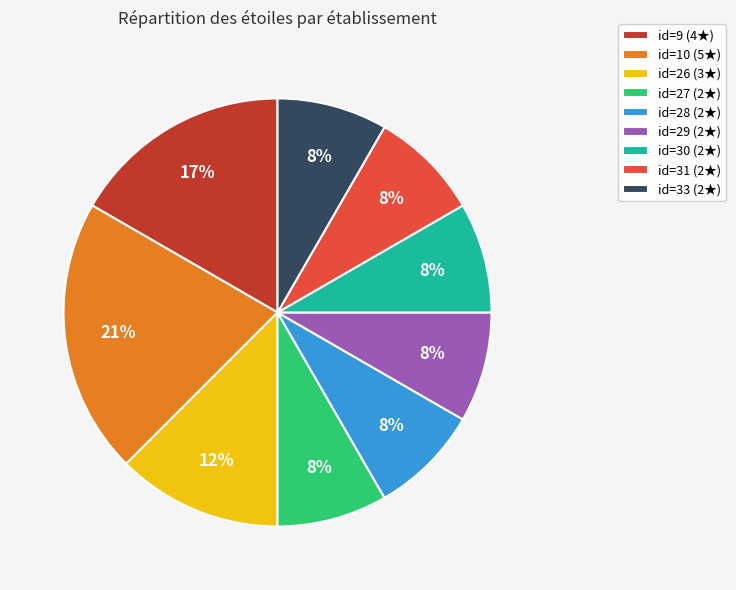

Which slice is the largest?

id=10 (5★)